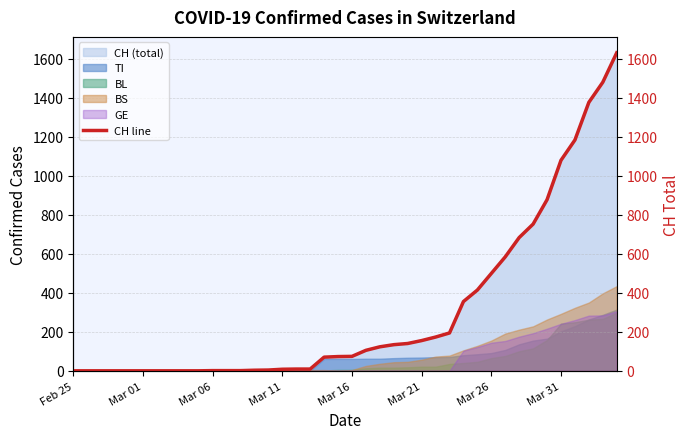

What is the value of the 16th point from the left?

8